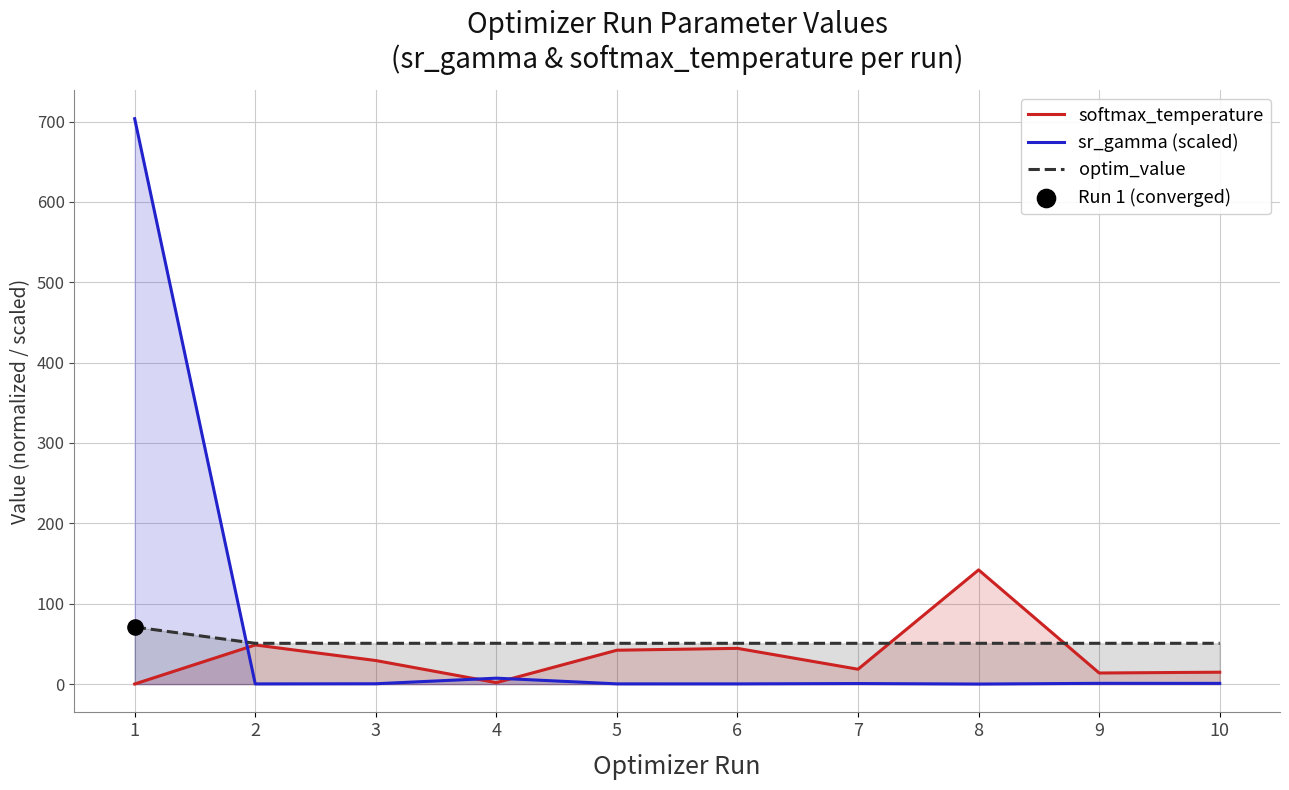

Which series has the largest total across all categories?

sr_gamma (scaled)